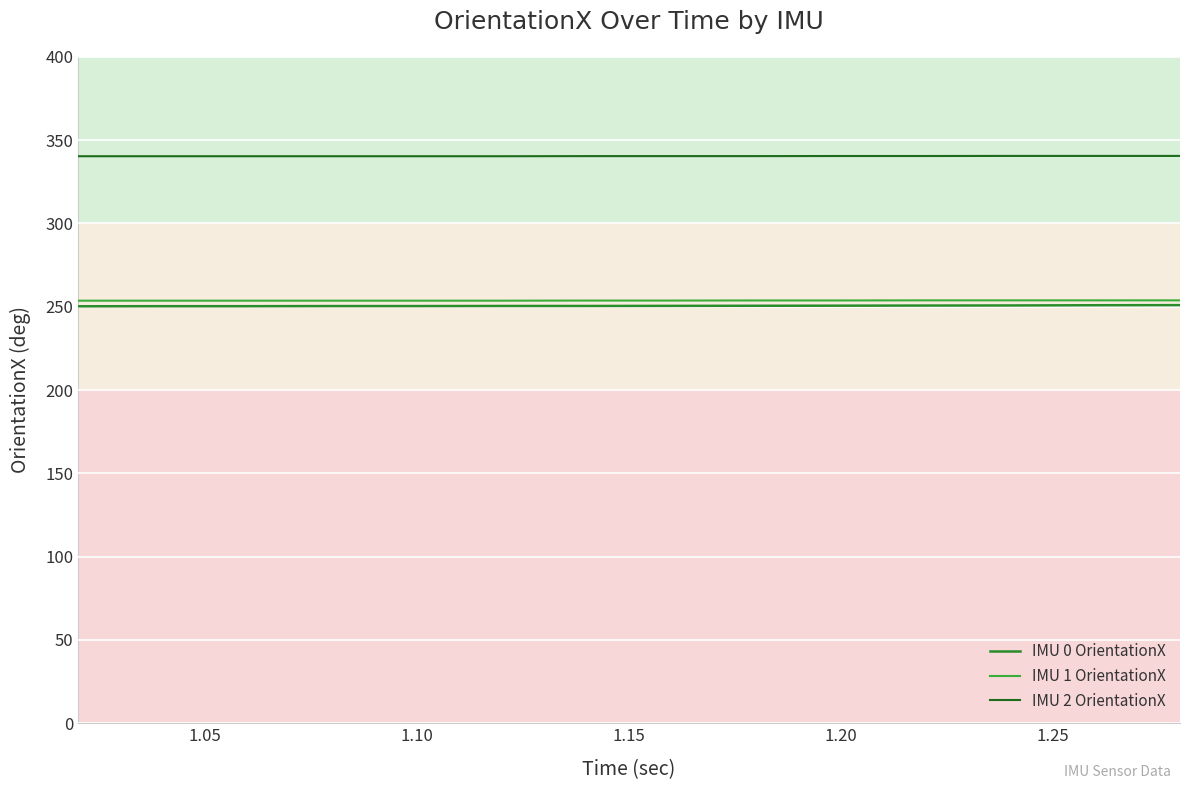

Rank the series by their maximum value, from highest to lowest.

IMU 2 OrientationX, IMU 1 OrientationX, IMU 0 OrientationX